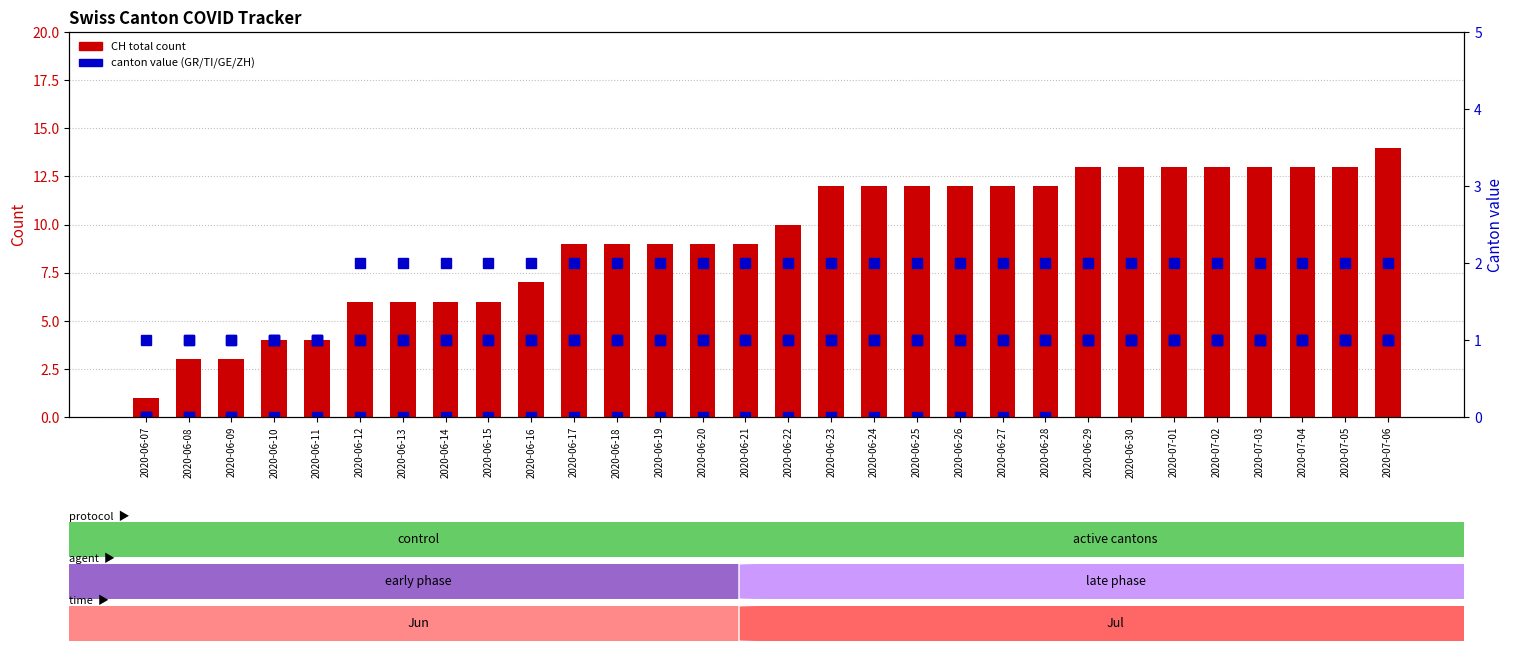

What is the label of the 9th bar from the right?

2020-06-28